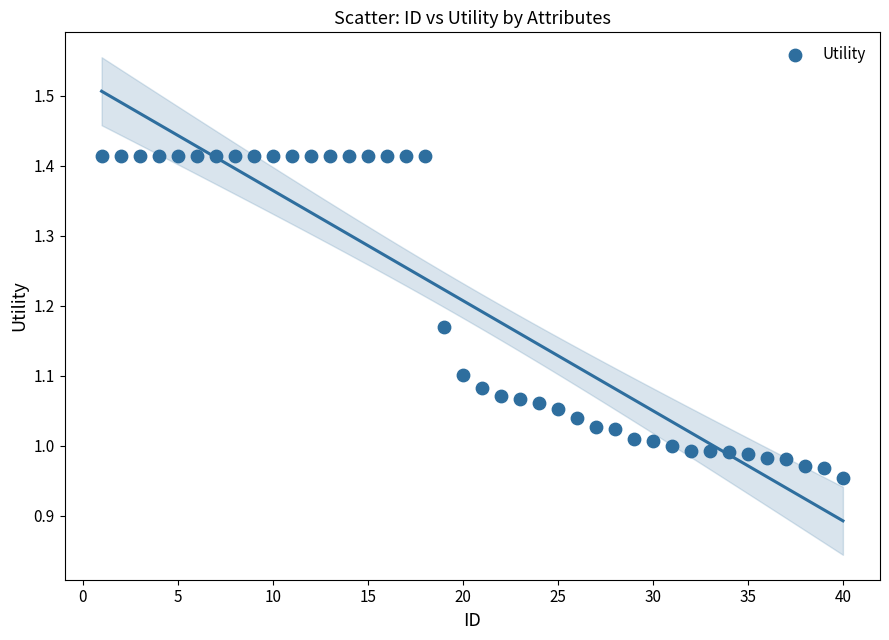

What is the range of Y values (max minus min)?

0.5